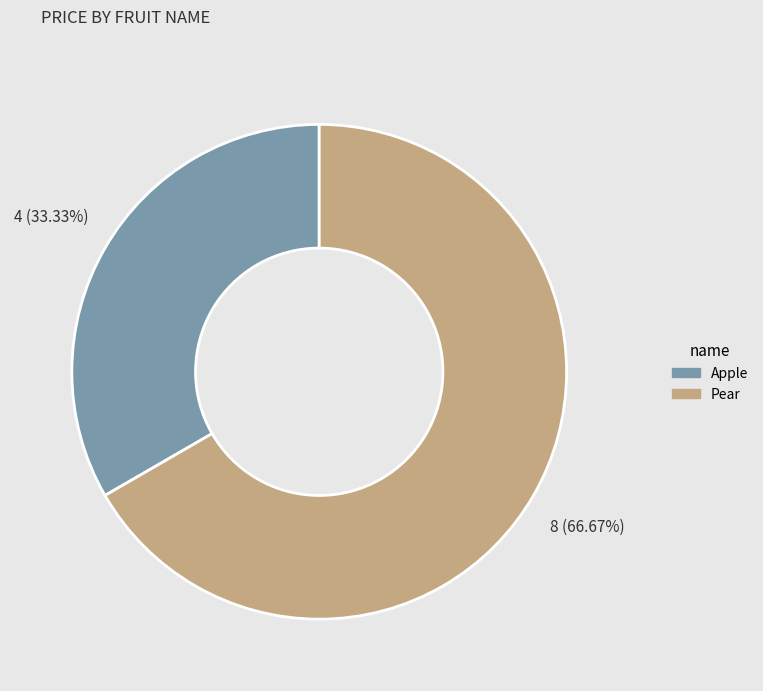

What is the ratio of the value at Apple to the value at Pear?

0.5